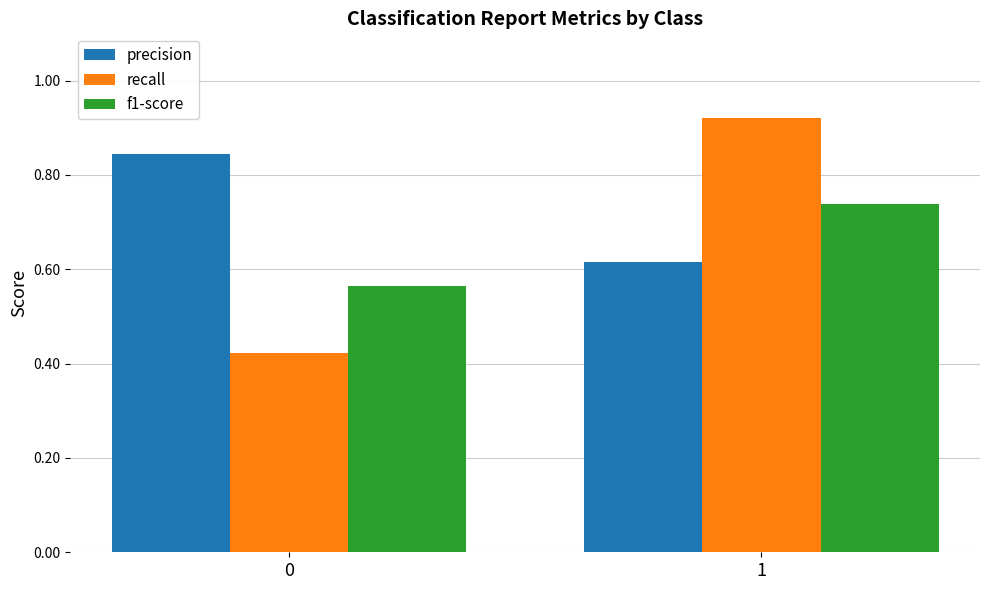

The value of precision at 1 is 0.8. True or false?

False